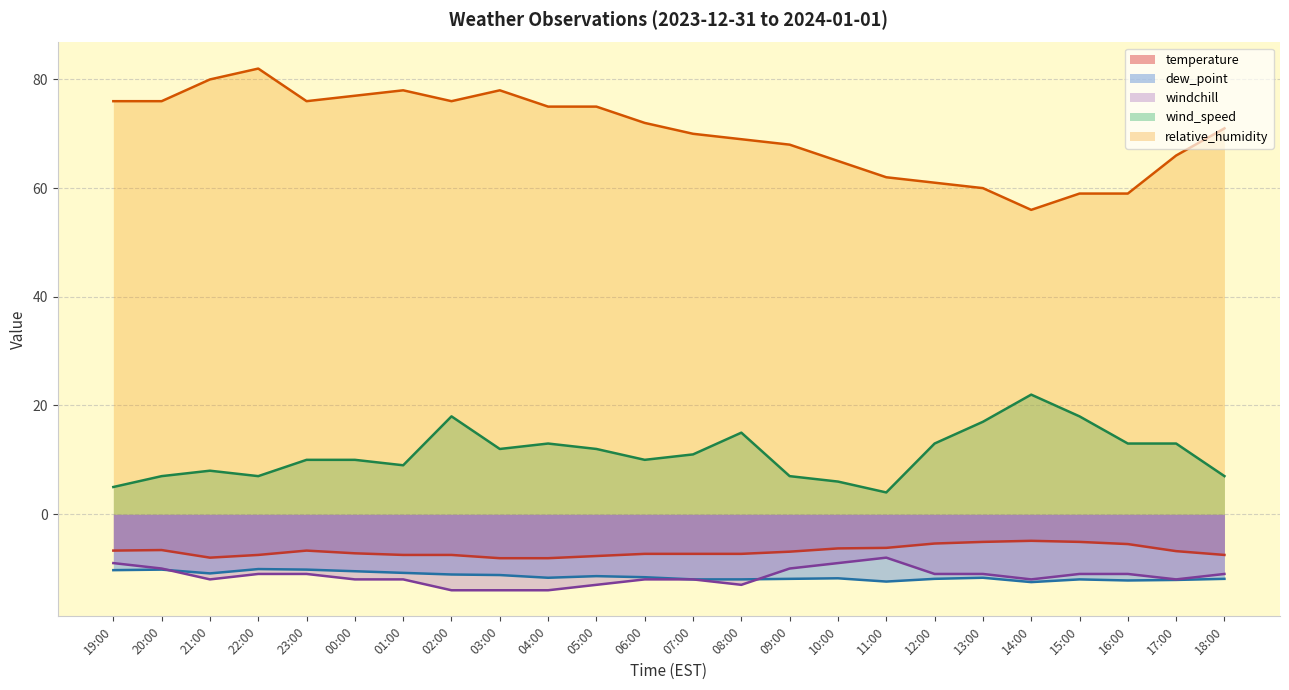

What position from the right is 12:00?

7